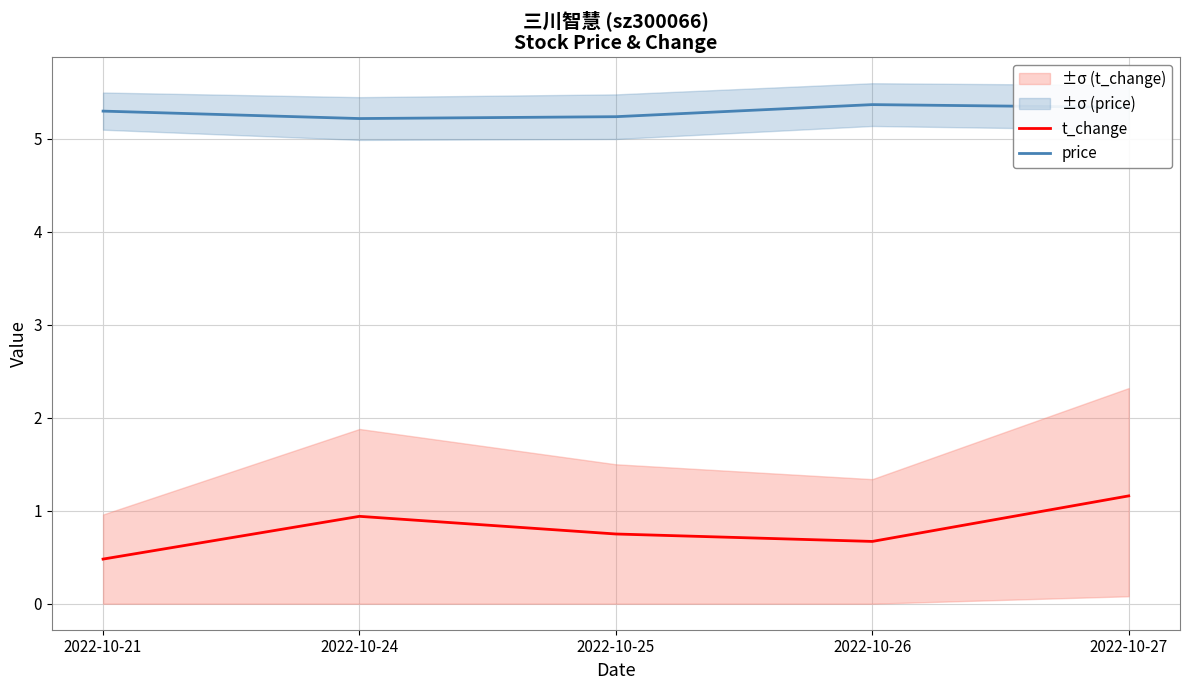

Does the chart have visible grid lines?

Yes